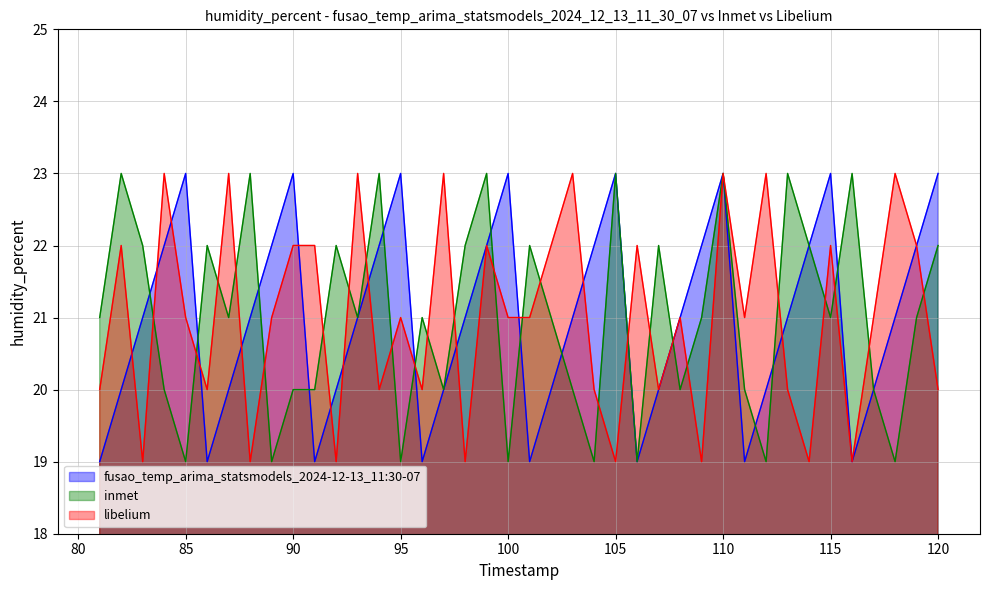

What is the smallest value displayed?

19